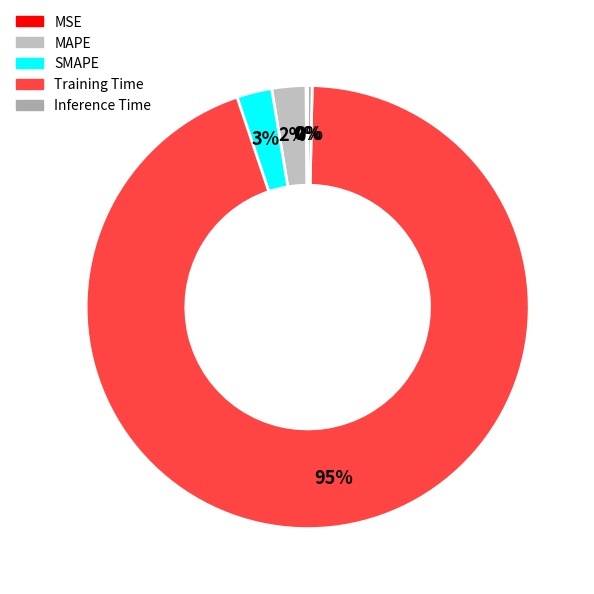

To the nearest percent, what is the average slice percentage?

20%